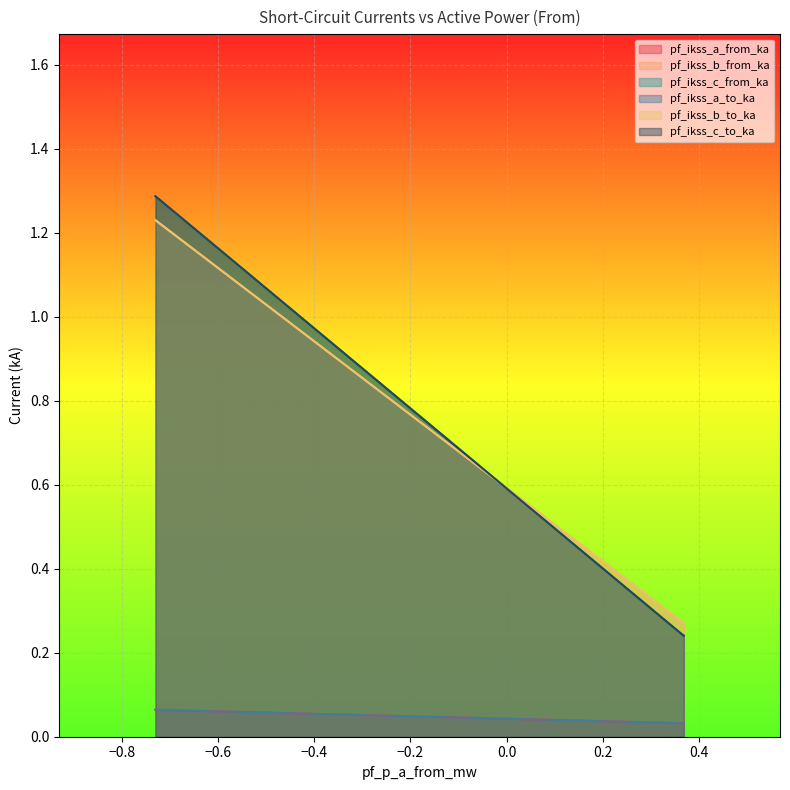

Count the number of data series in this chart.

6